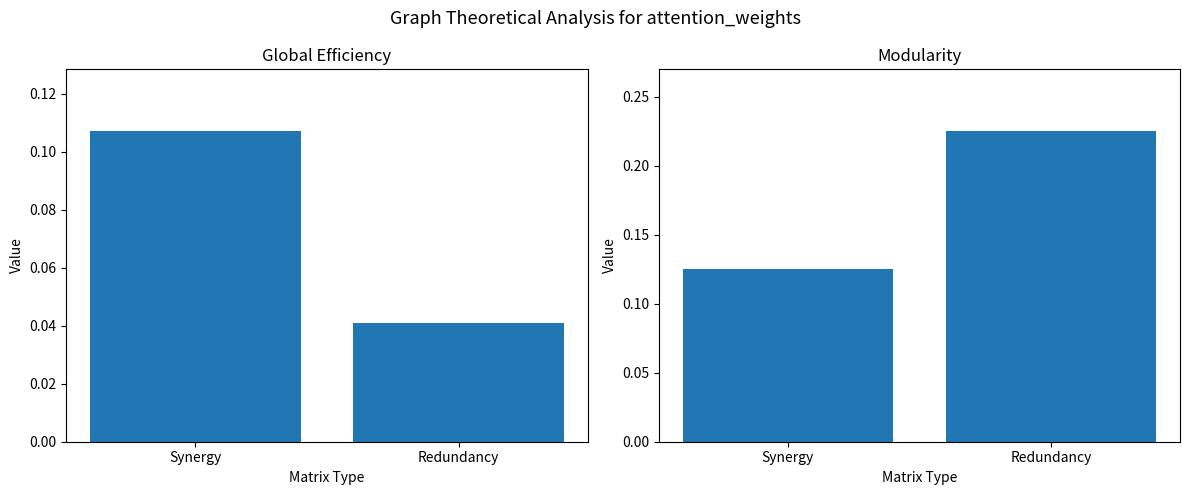

True or false: Modularity has a value of 0.1 at Synergy.

True